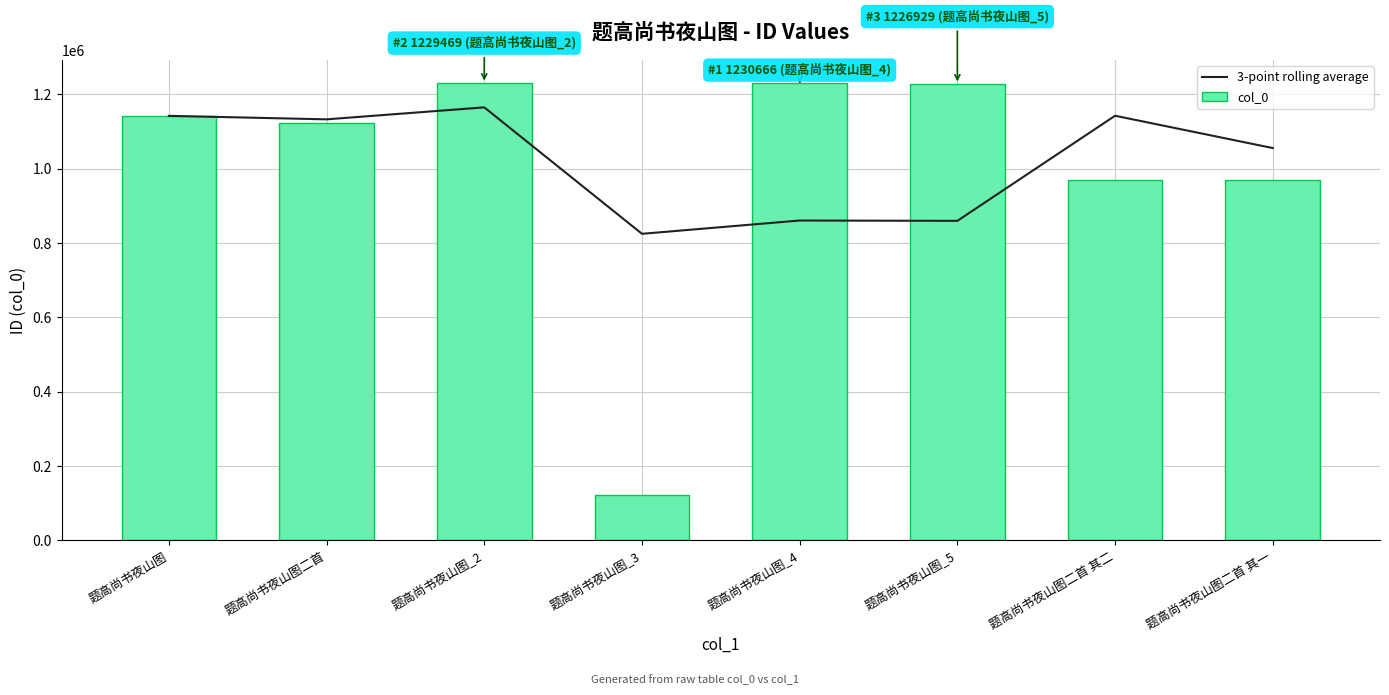

How many values in the 3-point rolling average series are below 1132814?

4